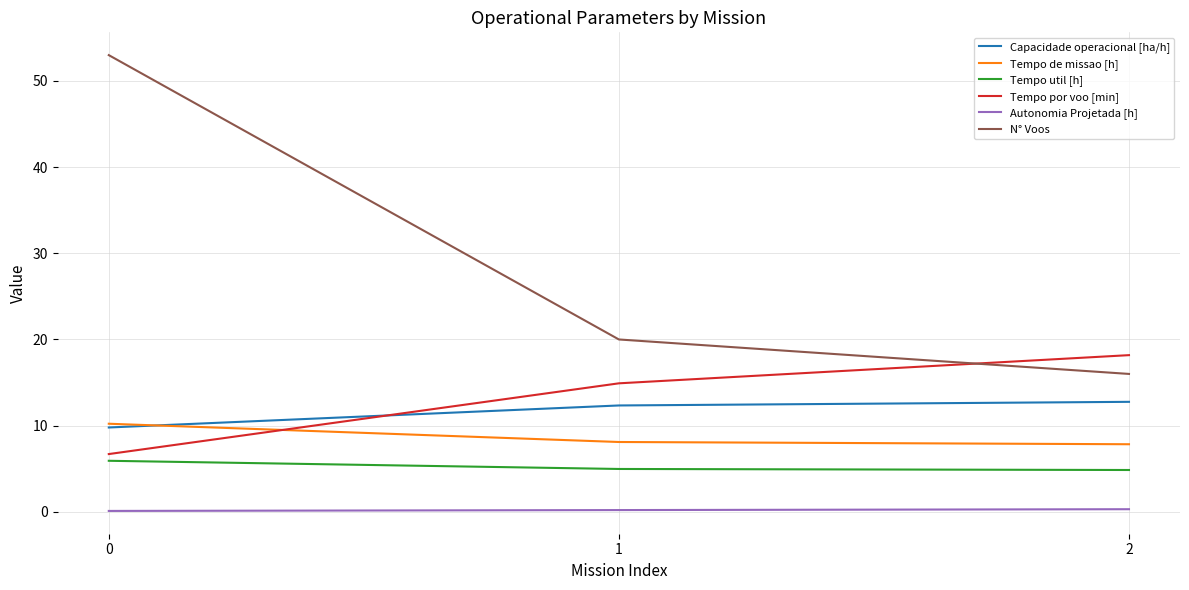

Which series has the largest total across all categories?

N° Voos